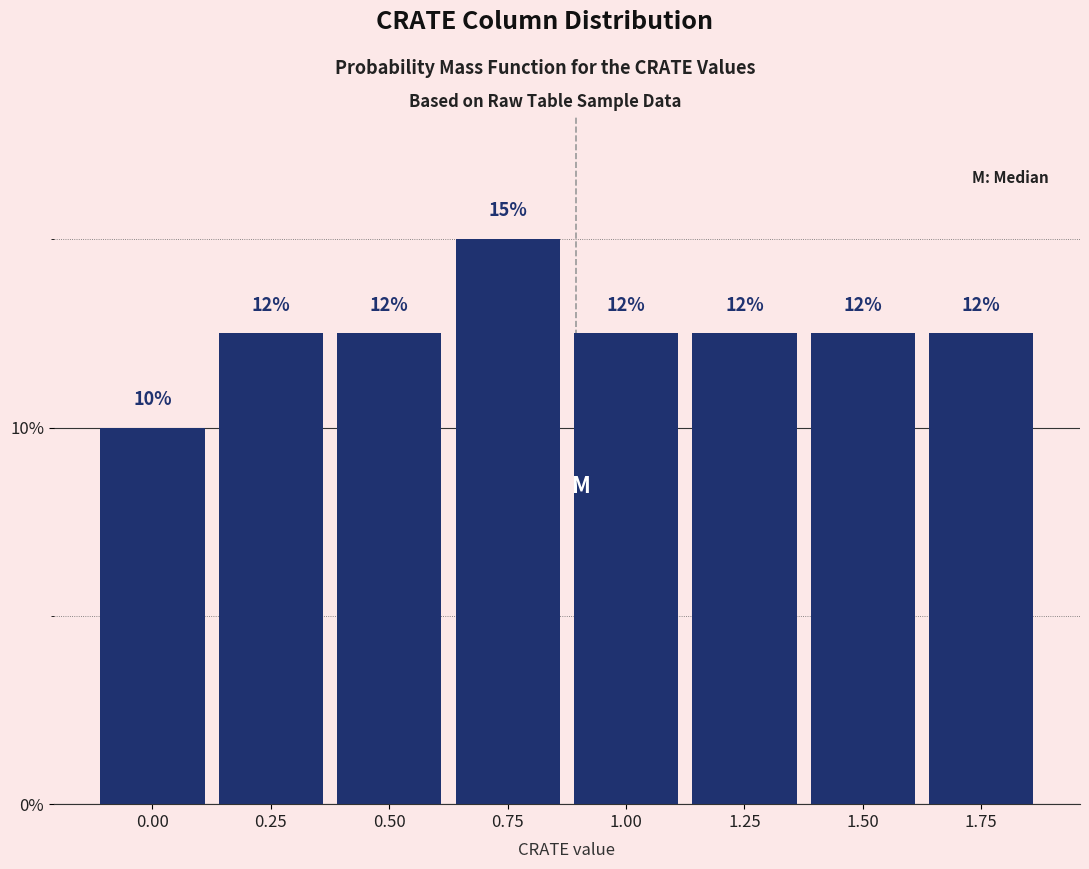

How many bars are there in total?

8